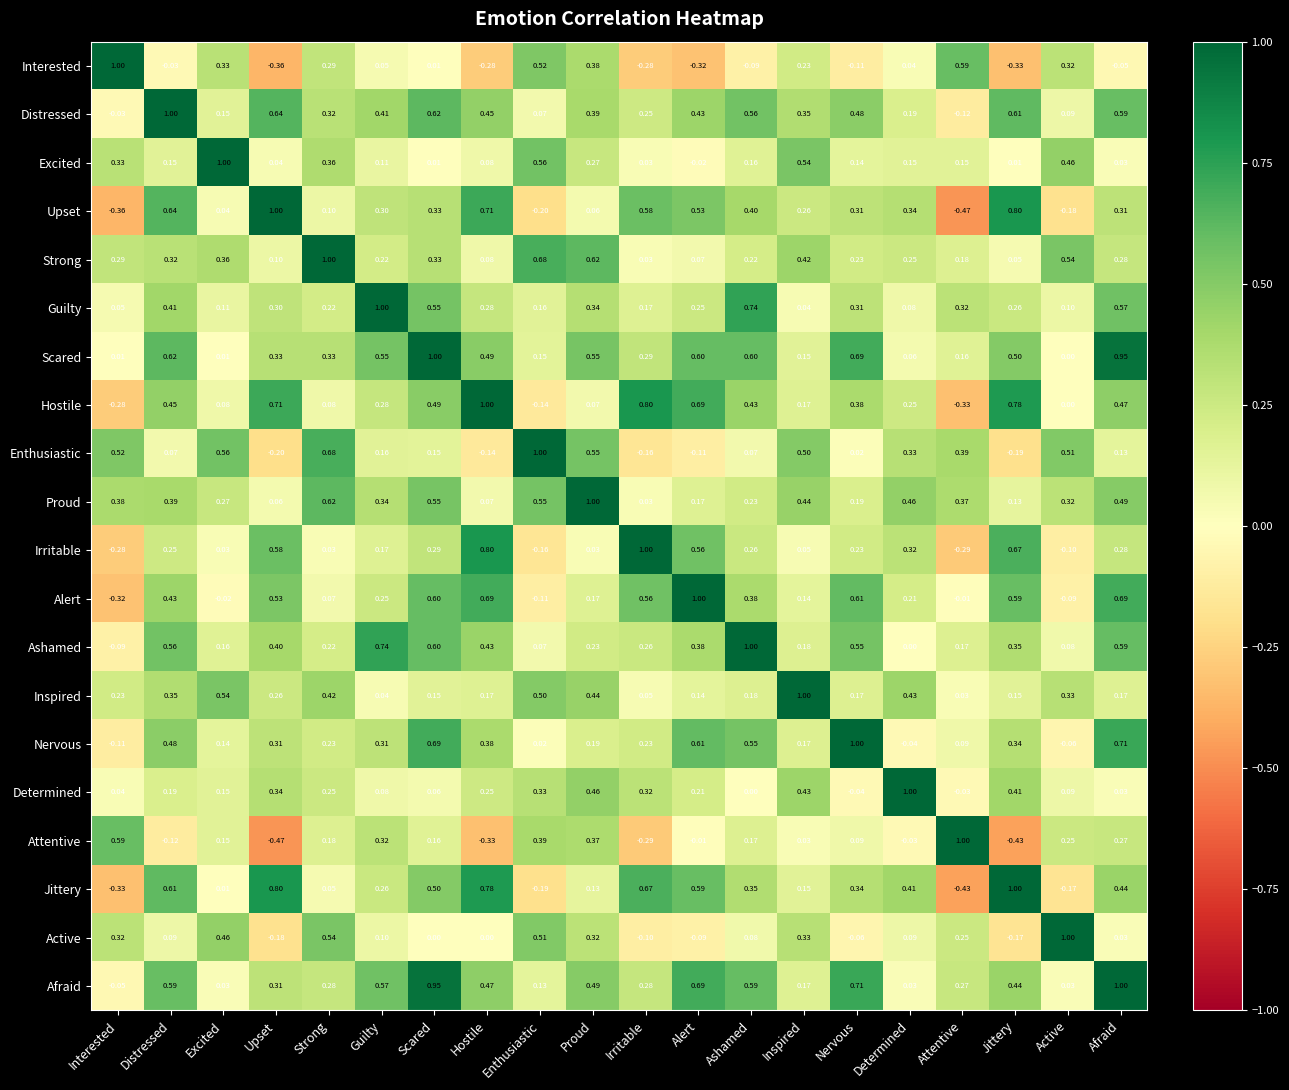

Which category has the lowest value in the Determined series?

Nervous